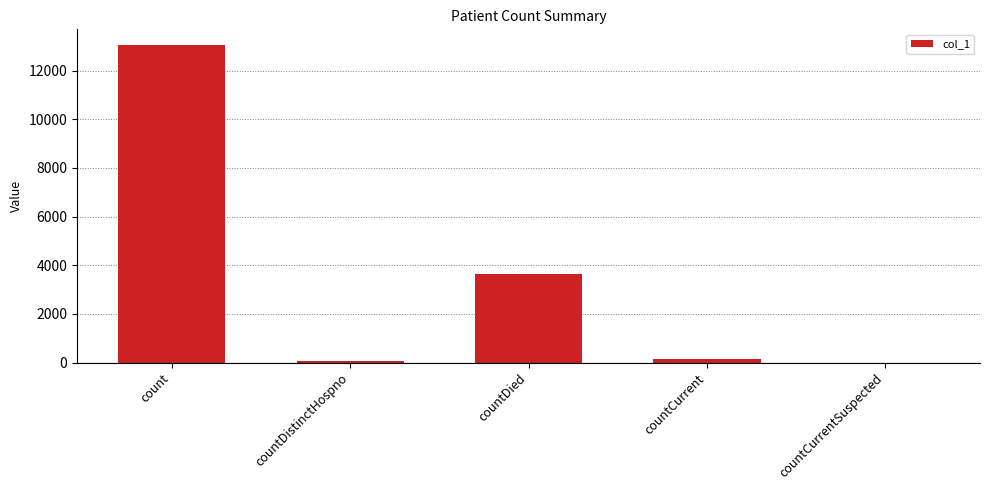

Reading left to right, extract all data points from this chart.

count=13049	countDistinctHospno=67	countDied=3637	countCurrent=163	countCurrentSuspected=0